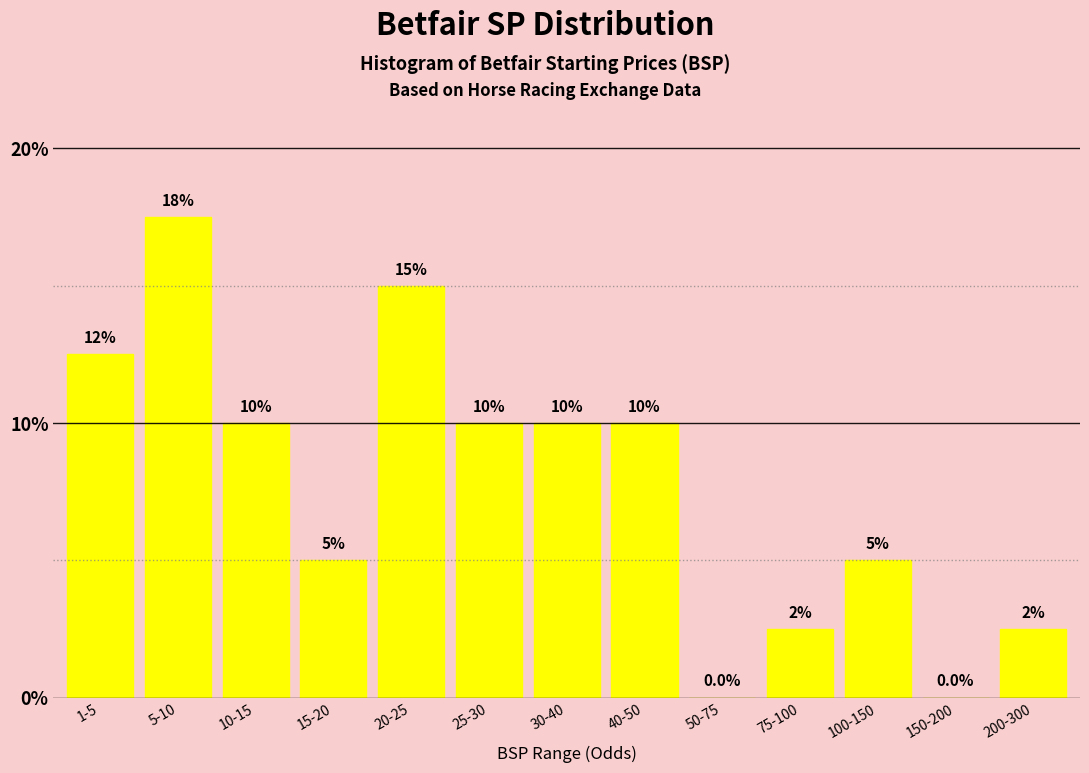

Reading left to right, extract all data points from this chart.

1-5=12.5	5-10=17.5	10-15=10.0	15-20=5.0	20-25=15.0	25-30=10.0	30-40=10.0	40-50=10.0	50-75=0.0	75-100=2.5	100-150=5.0	150-200=0.0	200-300=2.5